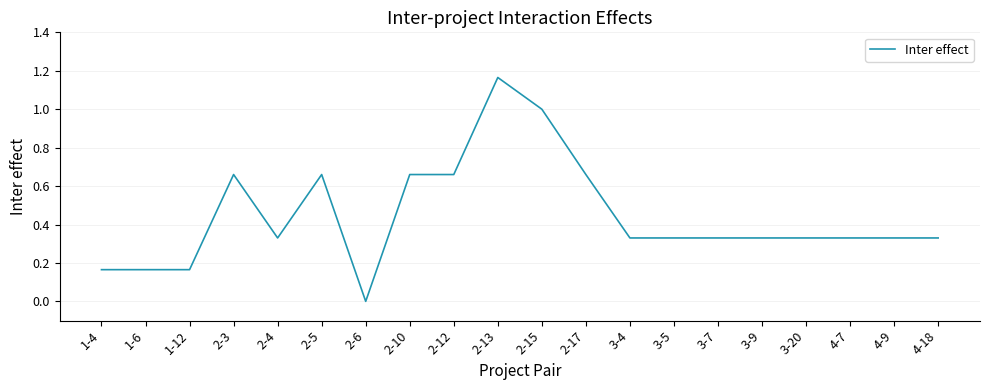

Is this an area chart (filled region under the line)?

No